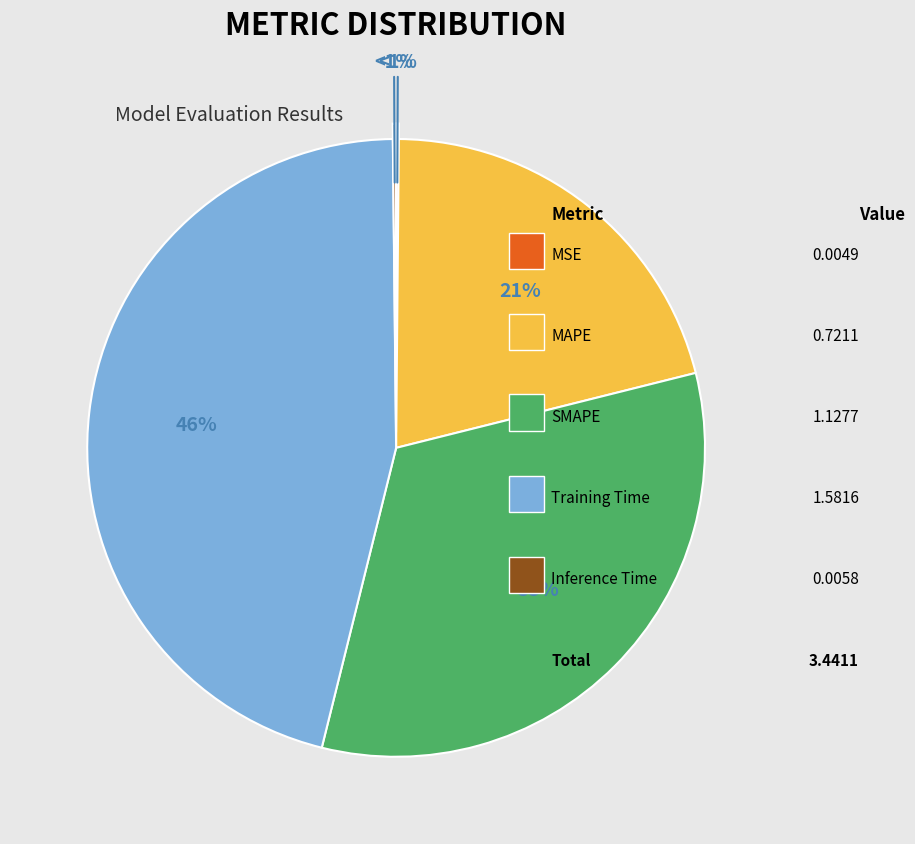

The MAPE slice represents 12% of the pie. True or false?

False